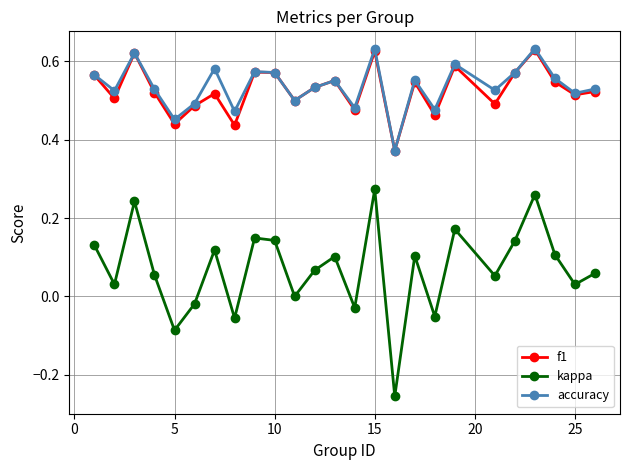

Which series has the largest range (max minus min)?

kappa